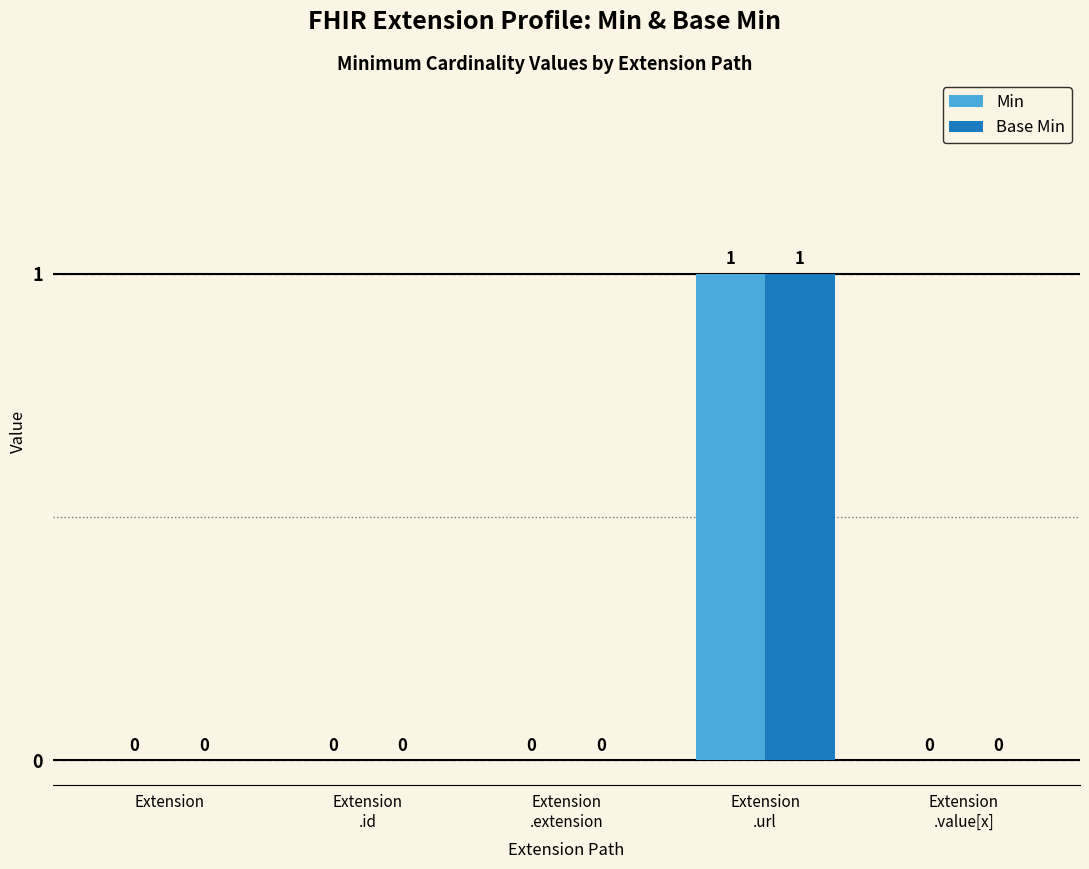

How many Base Min values are between 0 and 1?

5